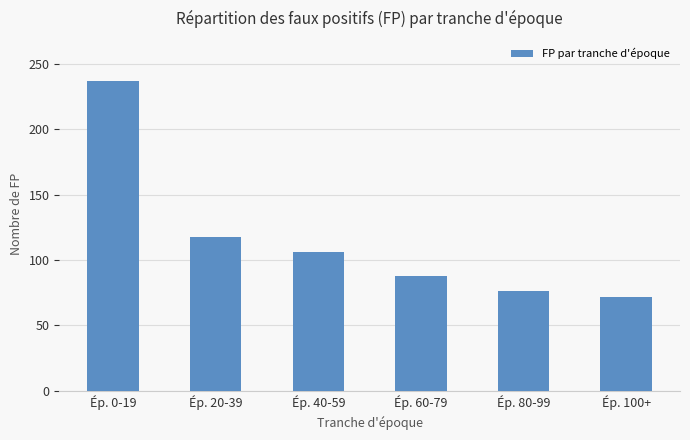

How many distinct data groups are displayed?

1